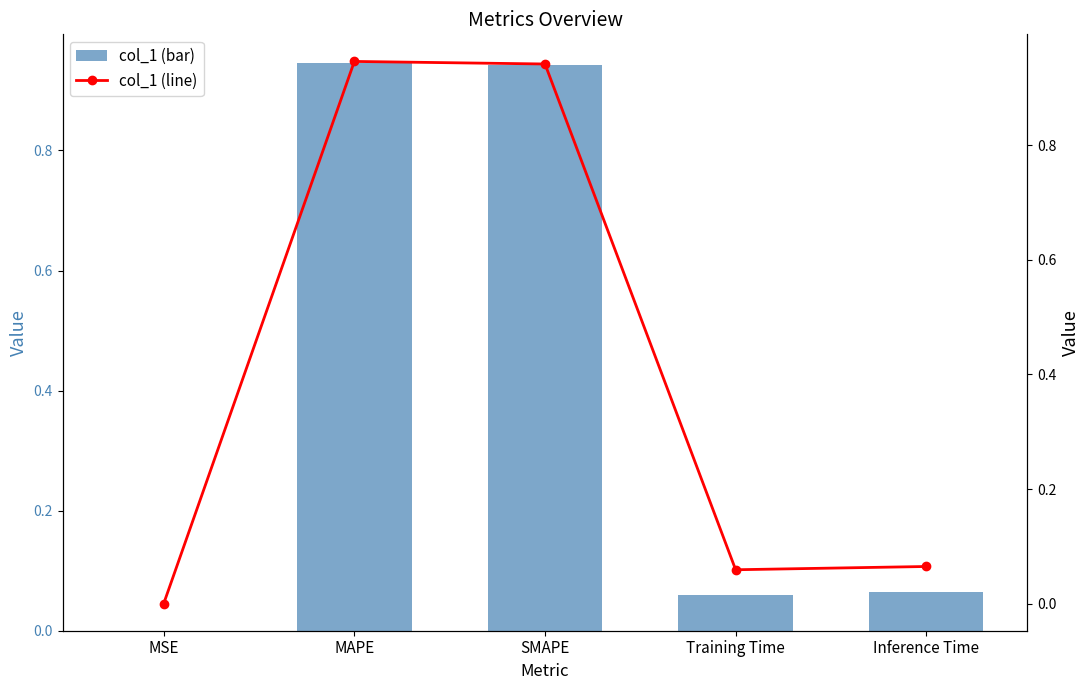

What are all the series names shown in the legend?

col_1 (bar), col_1 (line)